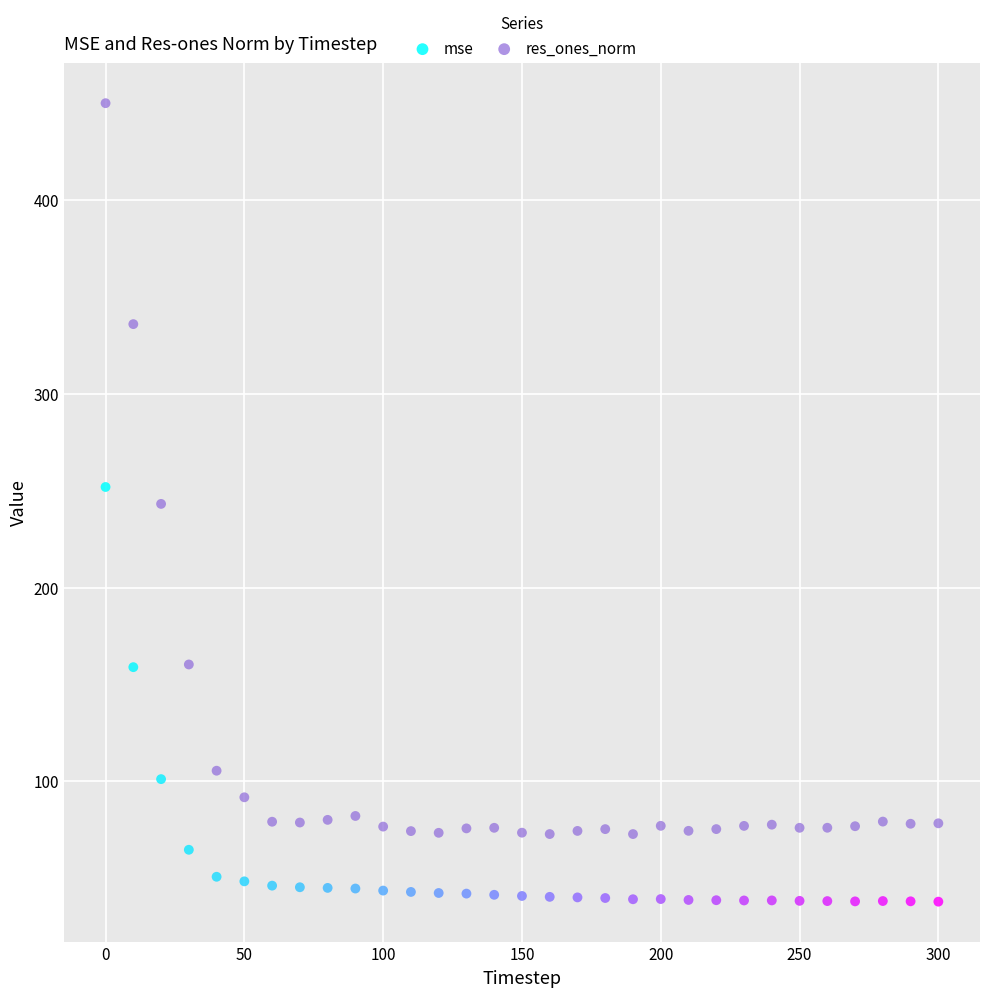

Across all data points, what is the range of Y values (max minus min)?

412.3